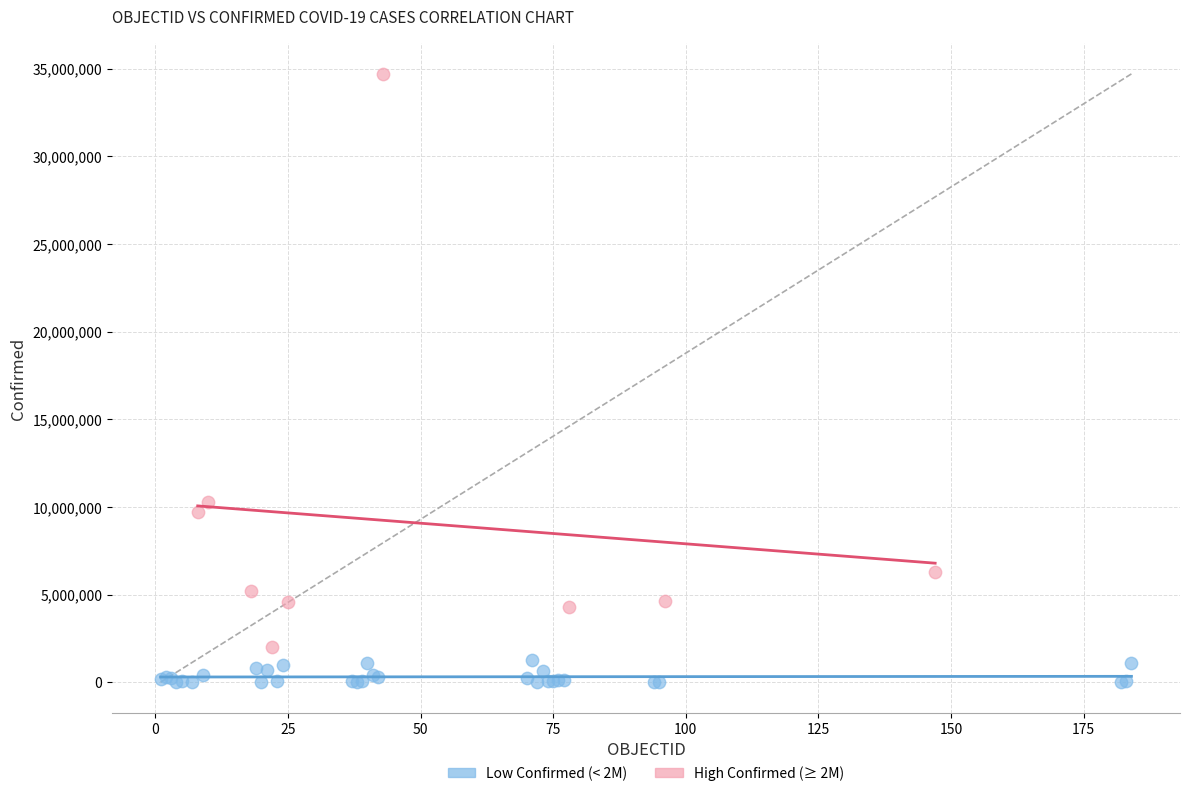

Which series contains the lowest Y value?

Low Confirmed (< 2M)